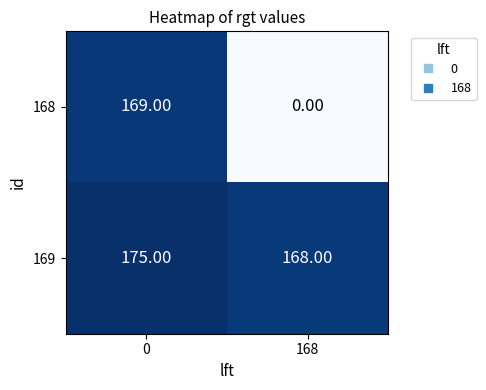

List the series in order of their overall mean, lowest first.

168, 169